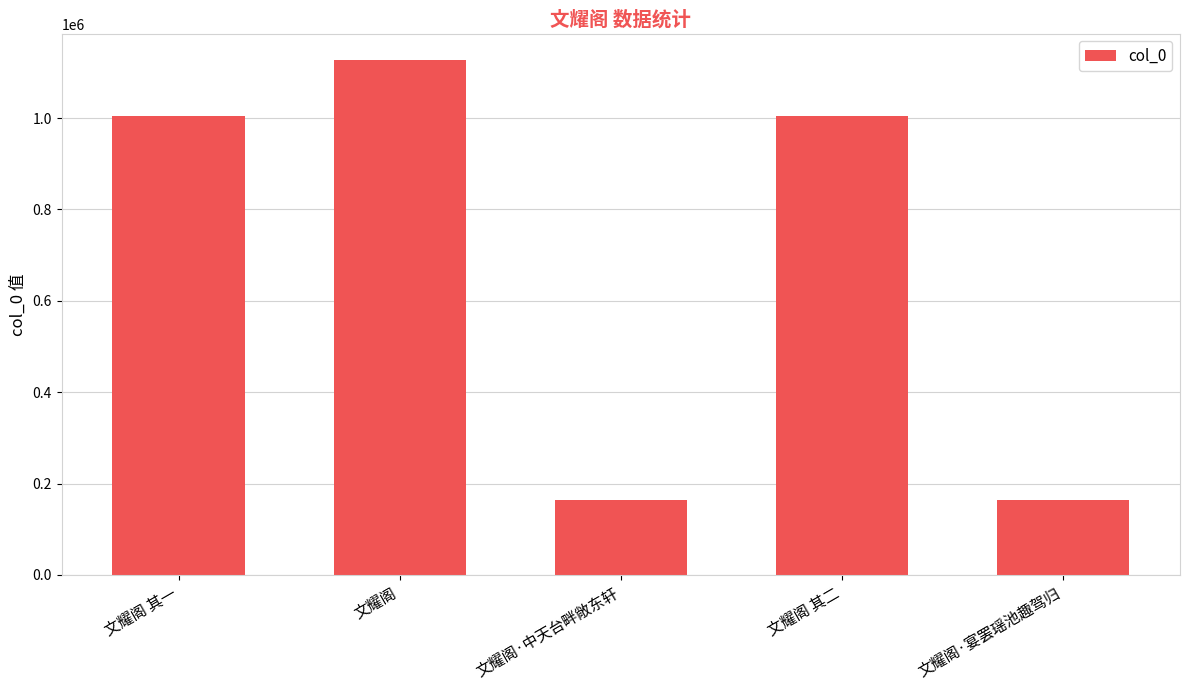

Which category has the highest value across all series?

文耀阁